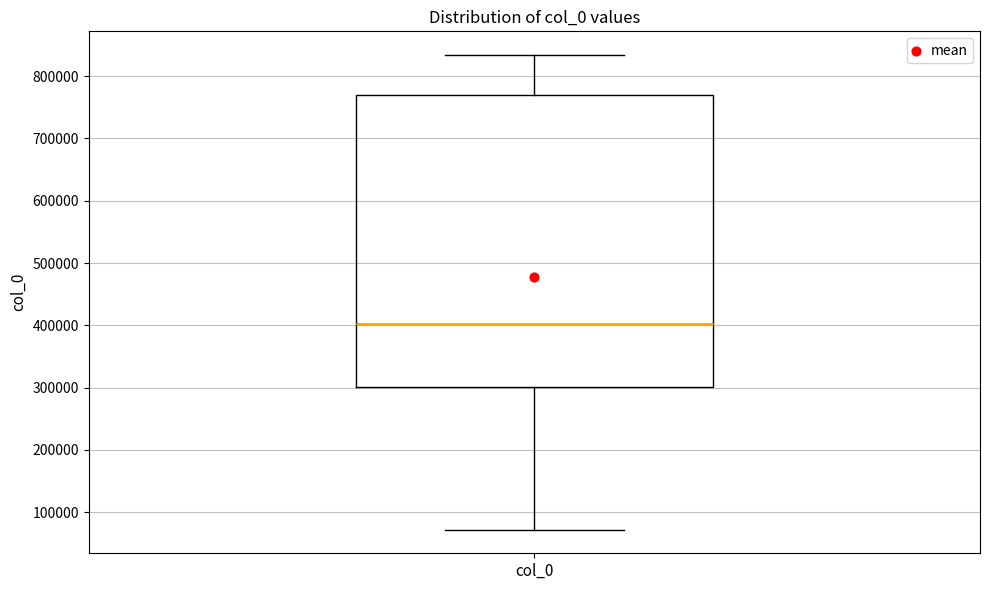

Where does the lower whisker of the box for col_0 end on the y-axis? The values are not printed on the chart, so give them approximately, as read against the axis.

70000